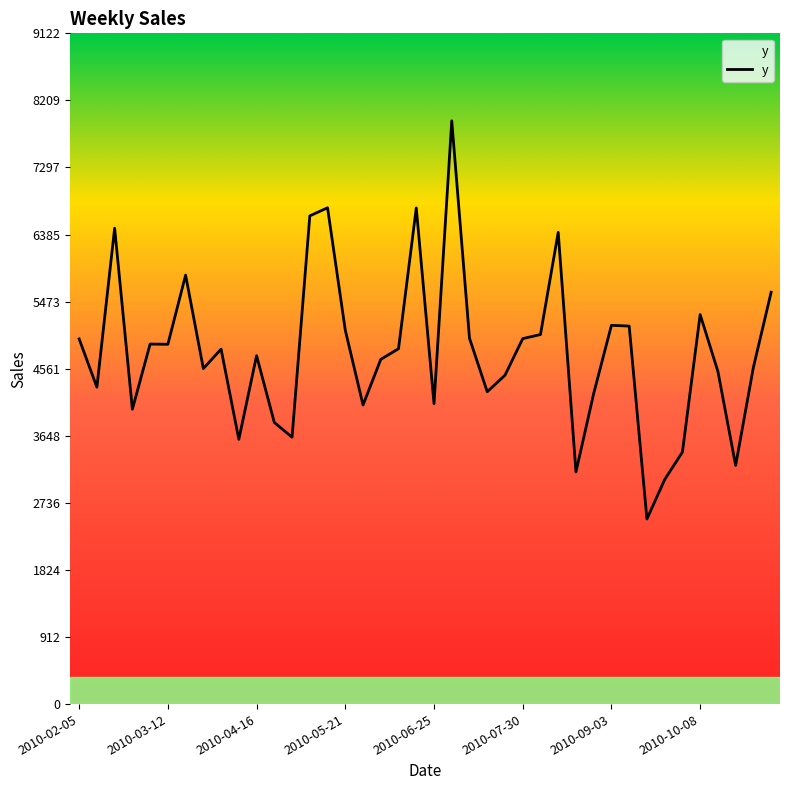

What is the greatest value displayed?

7932.3